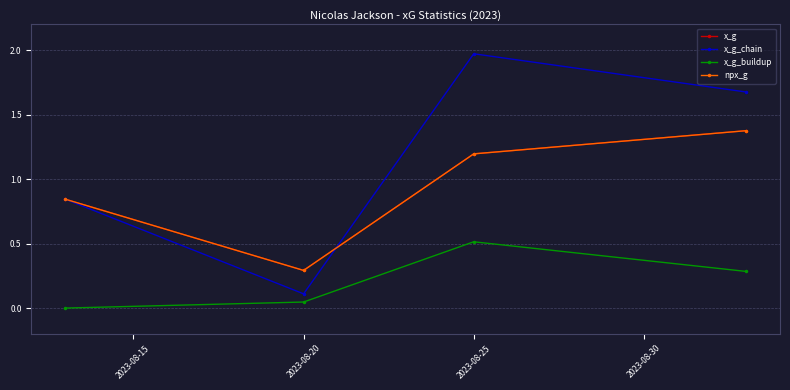

True or false: x_g_buildup and x_g_chain intersect in this chart.

False